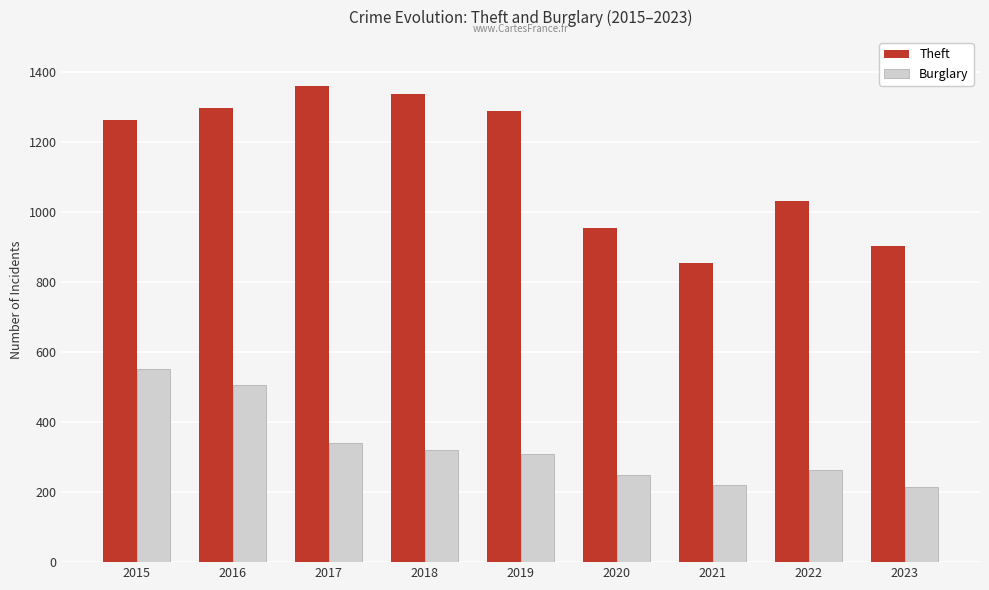

Is the value of Theft at 2016 greater than the value of Burglary at 2020?

Yes